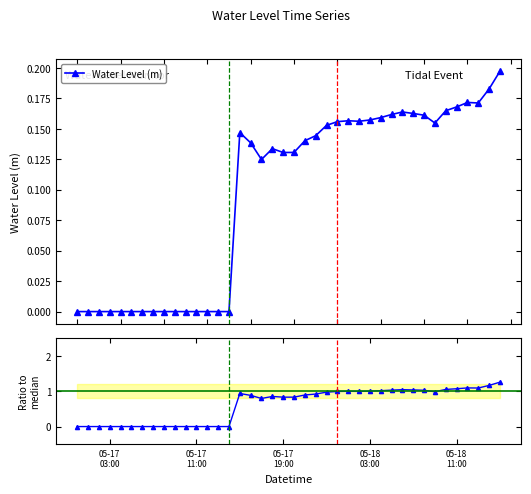

What is the difference between the maximum and second lowest values in the Ratio to median series?

1.3